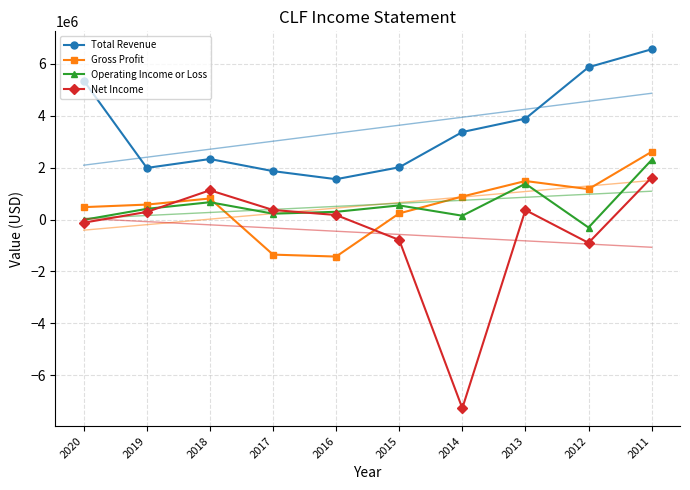

Which series has the largest total across all categories?

Total Revenue